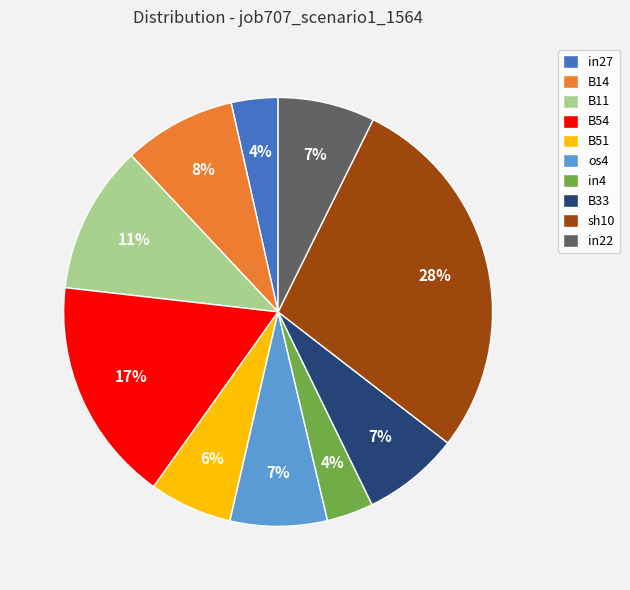

The B54 slice represents 26% of the pie. True or false?

False